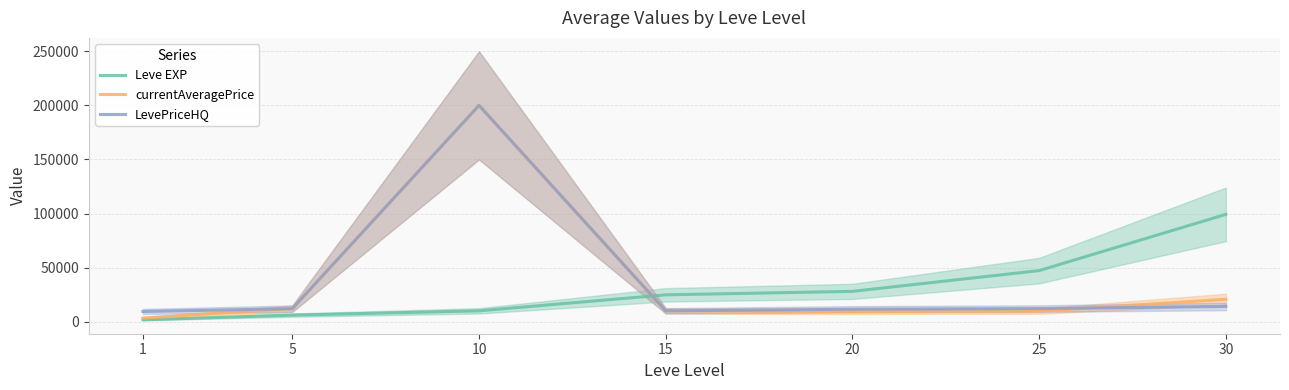

After their last crossing, which series has the higher values: LevePriceHQ or Leve EXP?

Leve EXP